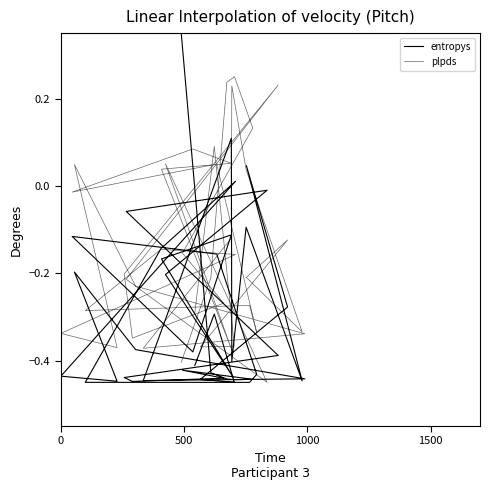

What is the lowest value of the entropys series?

-0.5